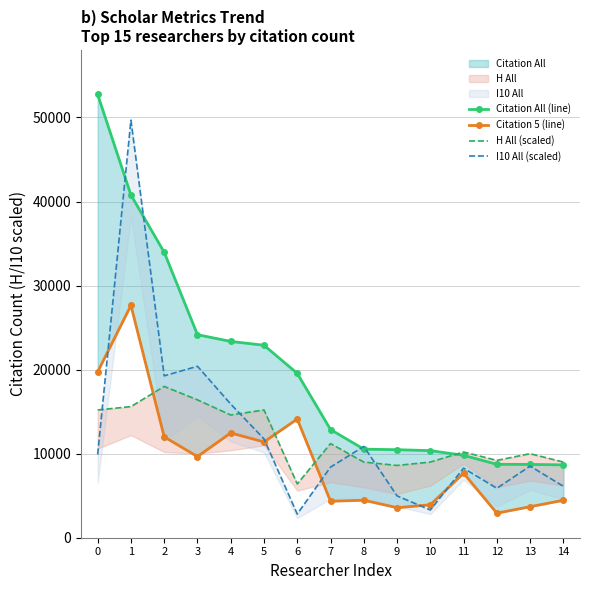

Which label corresponds to the smallest value in the chart?

6